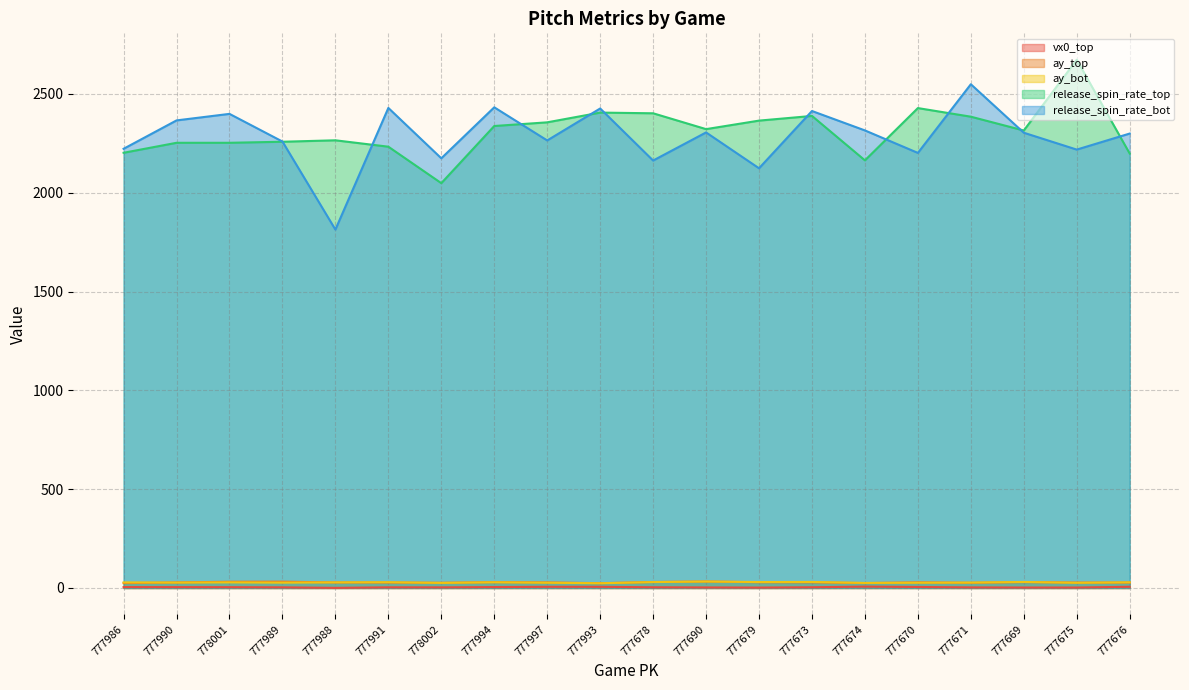

What is the difference between the maximum and minimum values in the release_spin_rate_bot series?

735.3